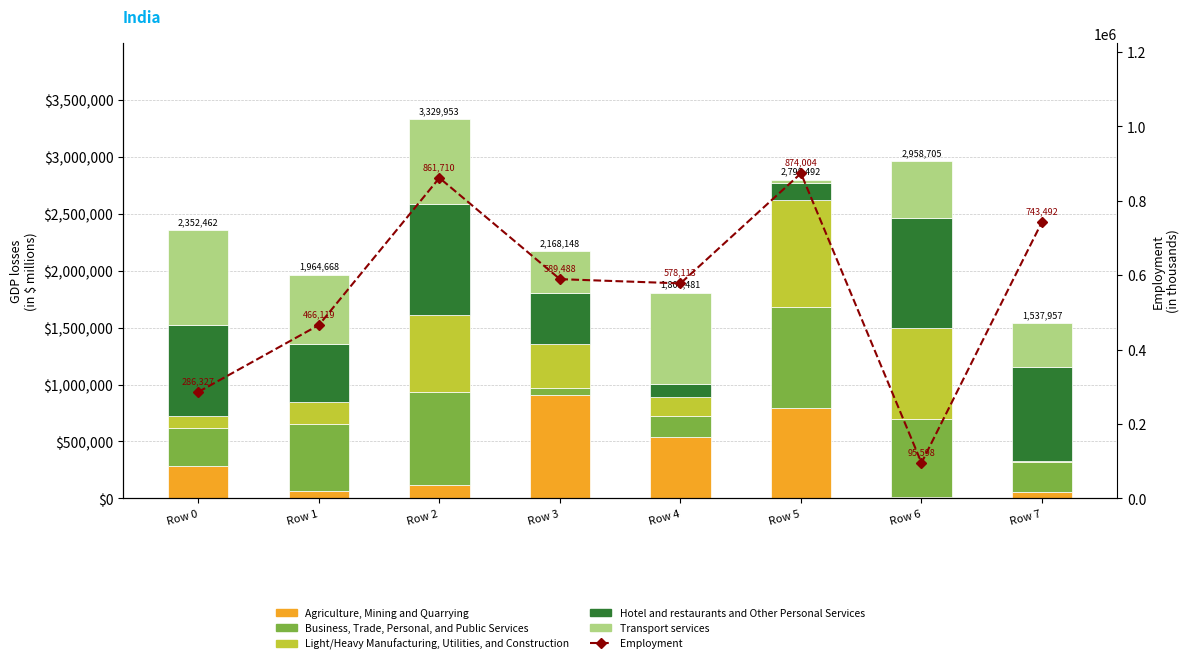

Reading left to right, extract all data points from this chart.

Agriculture, Mining and Quarrying: 286411	62142	119986	911426	541643	795227	16262	56269
Business, Trade, Personal, and Public Services: 330718	592651	813004	58608	180693	888409	680098	266102
Light/Heavy Manufacturing, Utilities, and Construction: 105571	194522	681647	381845	167141	936752	797946	9288
Hotel and restaurants and Other Personal Services: 797206	509001	970842	449459	119283	145982	971518	820187
Transport services: 832556	606352	744474	366810	794721	32122	492881	386111
Employment: 286327	466119	861710	589488	578113	874004	95598	743492